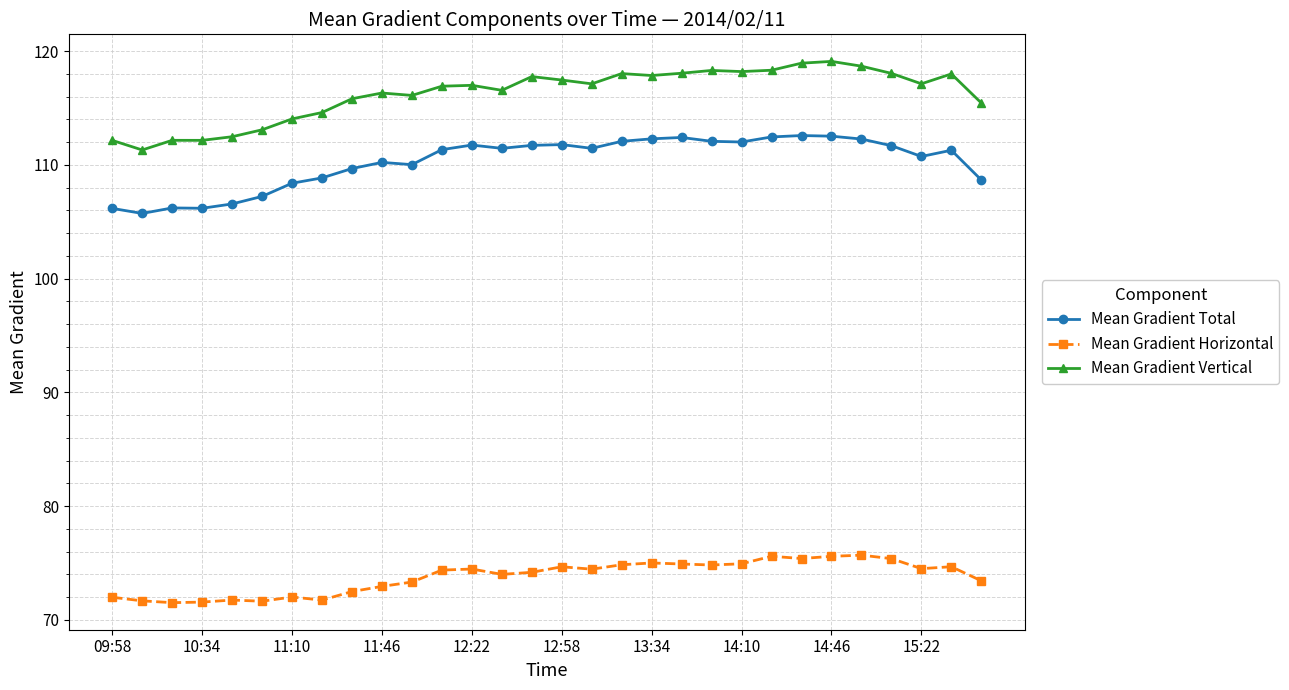

Which series has the widest spread of values?

Mean Gradient Vertical